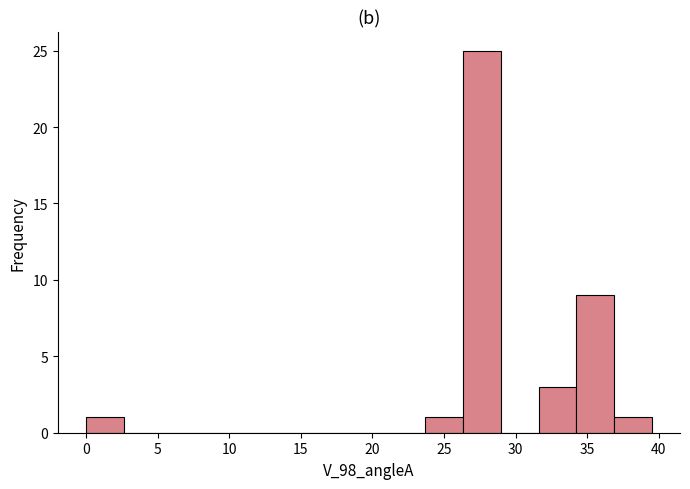

What is the height of the bar covering 0.0 to 2.5 on the x-axis? Neither the bar edges nor the heights are printed on the chart, so give them approximately, as read against the axes.

1